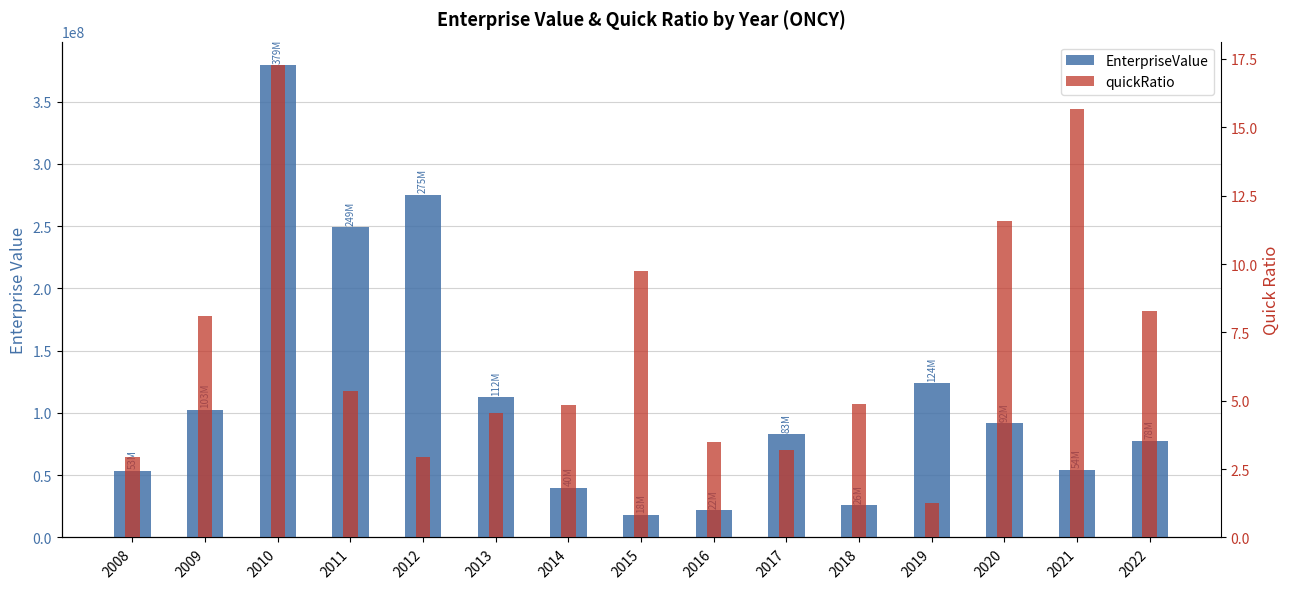

True or false: quickRatio has a value of 9.7 at 2015.

True